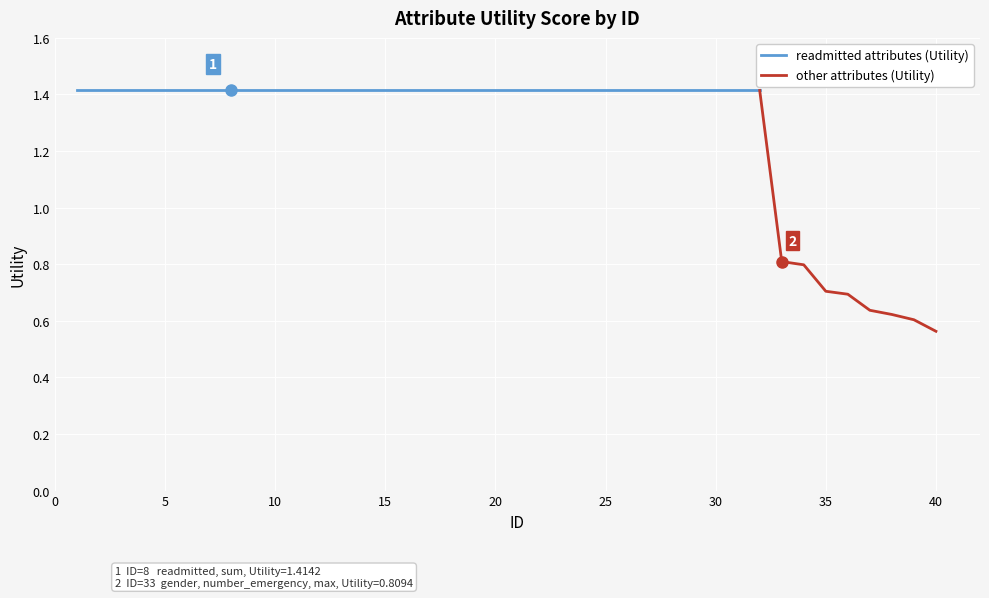

True or false: the data shows 2.2 at 31.

False